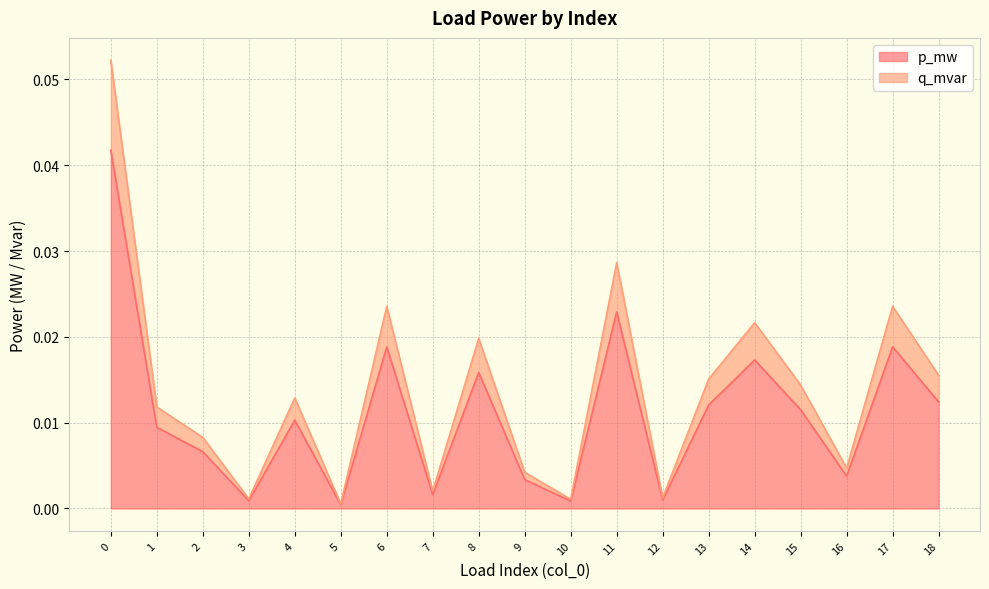

Which series has the largest range (max minus min)?

p_mw